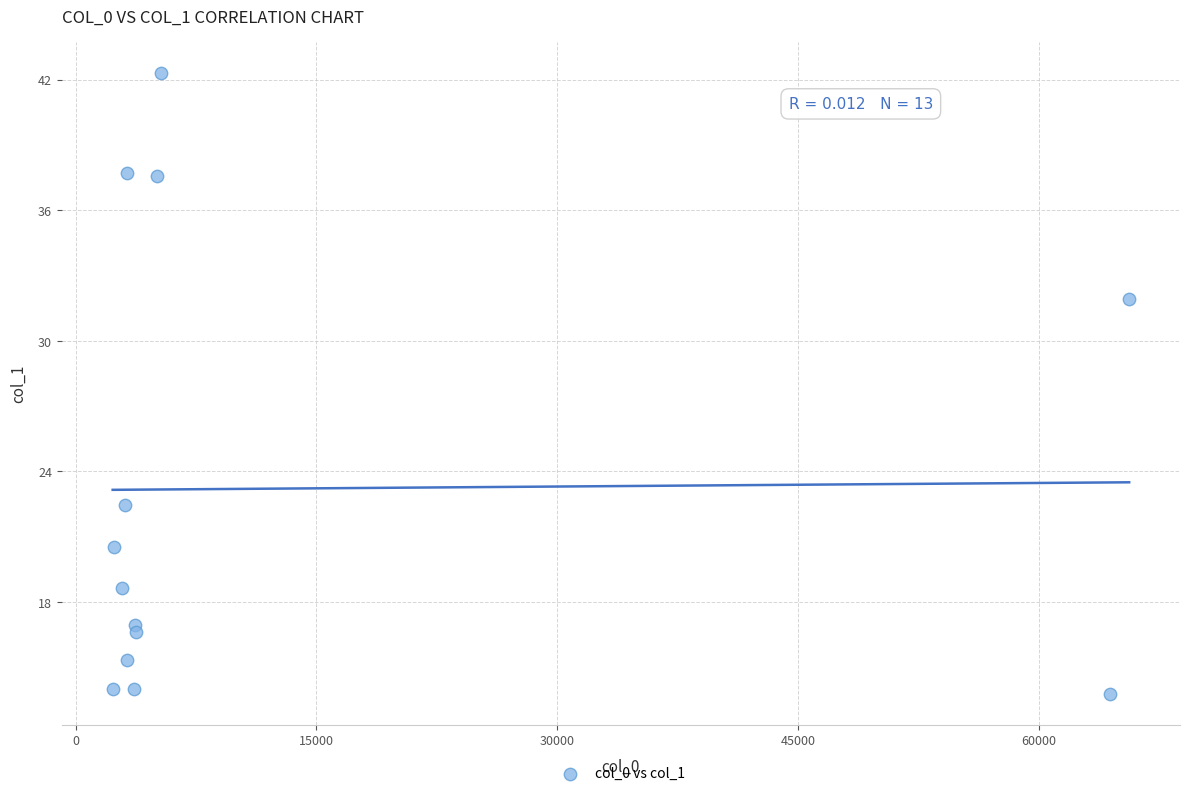

What is the range of X values (max minus min)?

63334.8